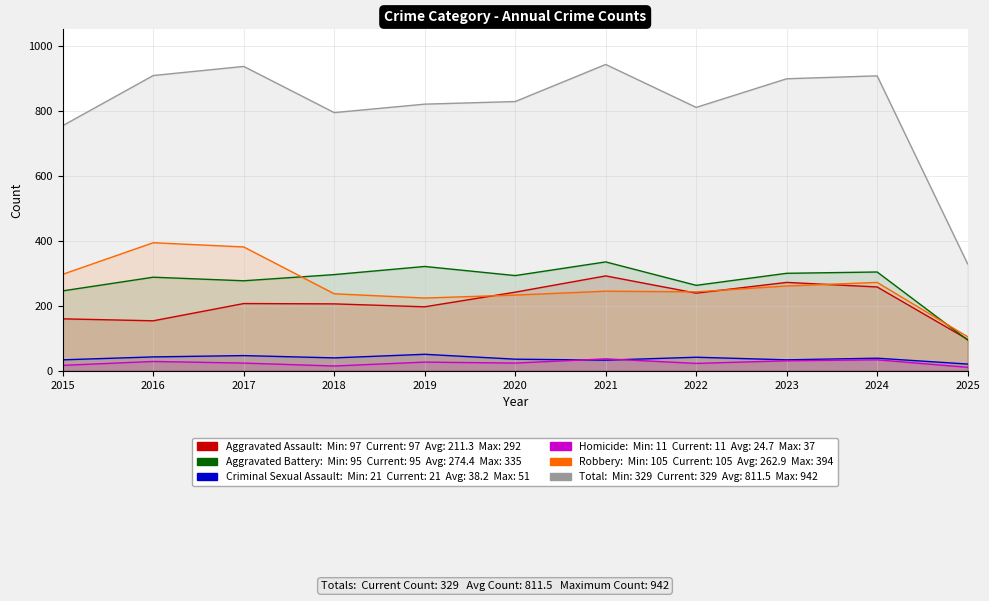

Reading left to right, transcribe all the data shown in this chart.

Aggravated Assault: 160	154	207	206	197	242	292	239	272	258	97
Aggravated Battery: 246	288	277	296	321	293	335	263	300	304	95
Criminal Sexual Assault: 34	43	47	40	51	36	33	42	34	39	21
Homicide: 17	29	24	15	27	24	37	23	31	34	11
Robbery: 297	394	381	237	224	233	245	243	261	272	105
Total: 754	908	936	794	820	828	942	810	898	907	329